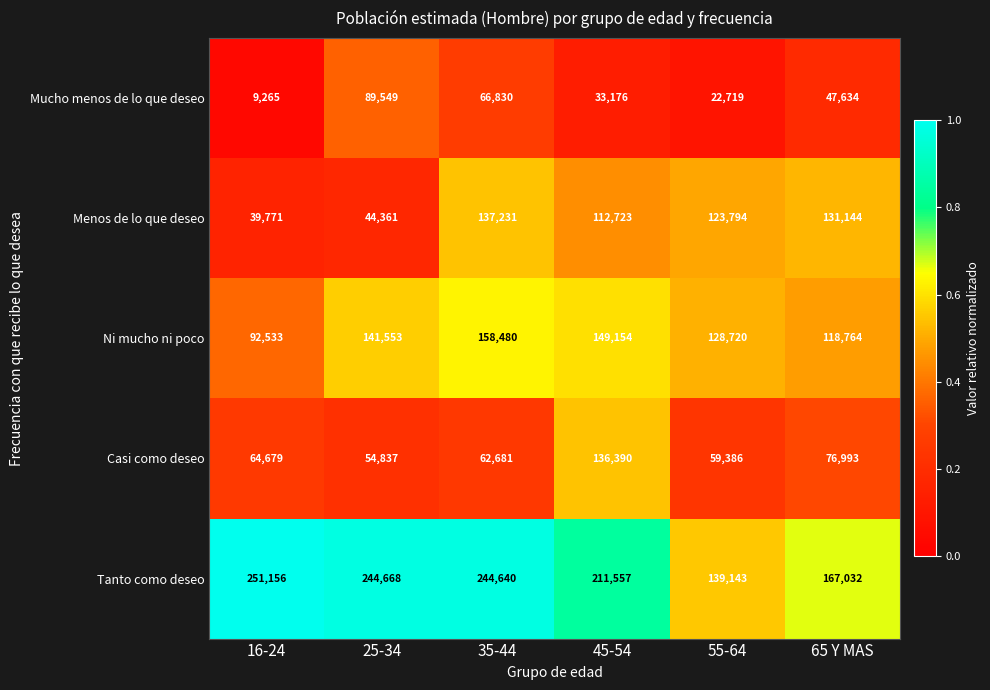

What is the average value of the Menos de lo que deseo series?

98171